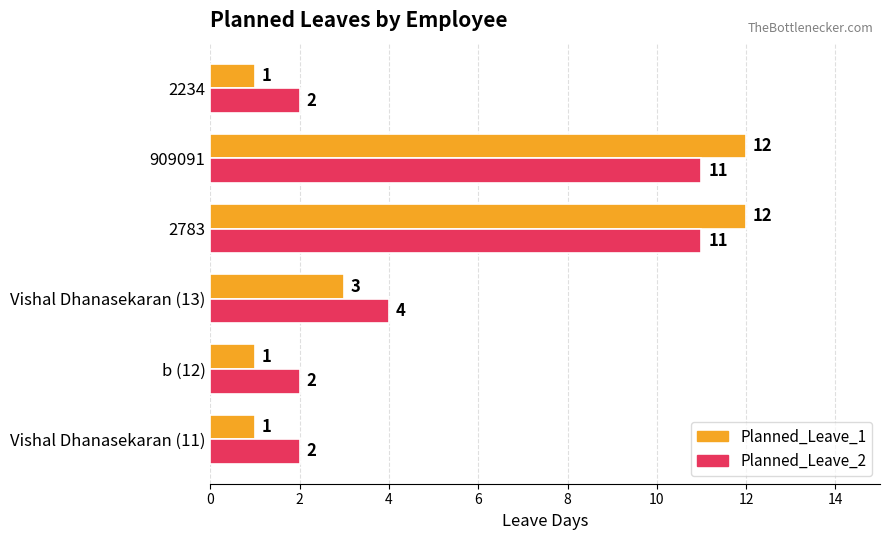

What is the sum of the Planned_Leave_1 values at b (12) and Vishal Dhanasekaran (13)?

4